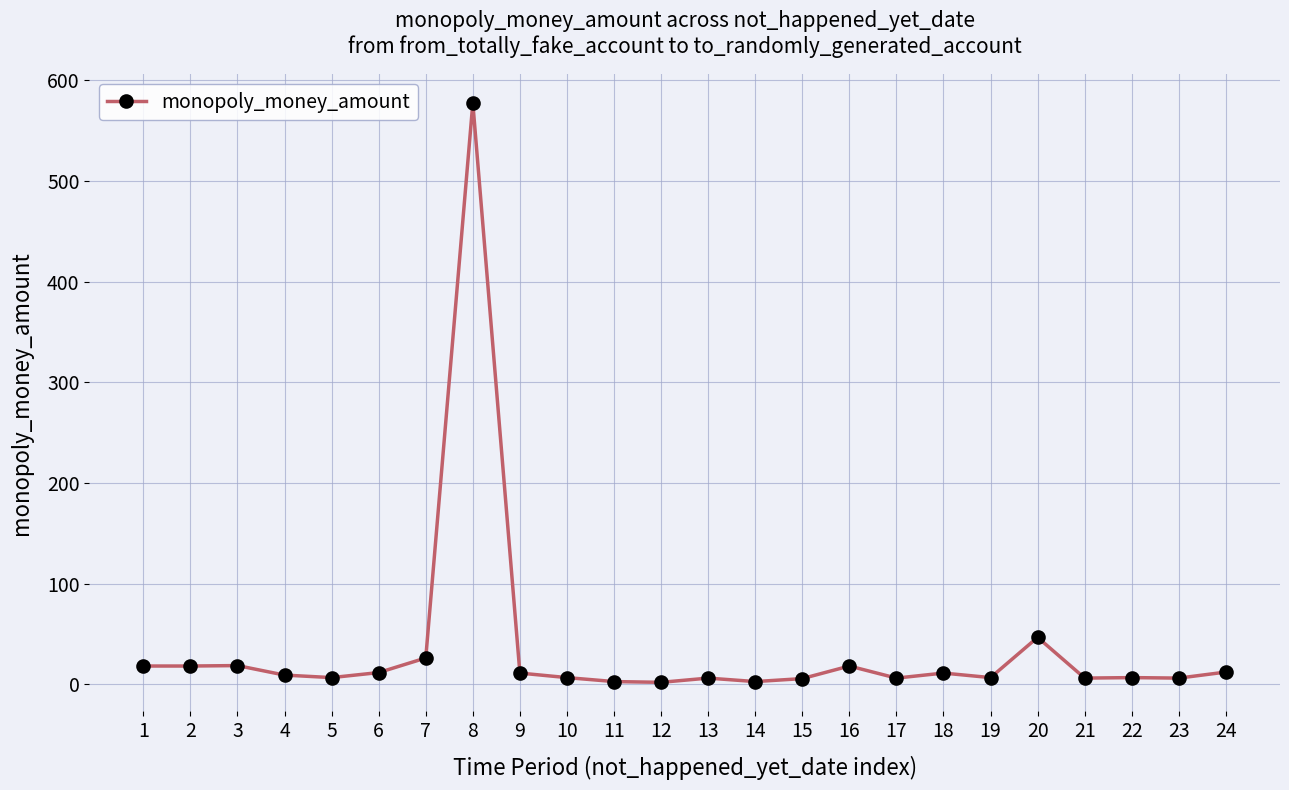

Approximately how many times larger is the value at 4 compared to 10?

1.4